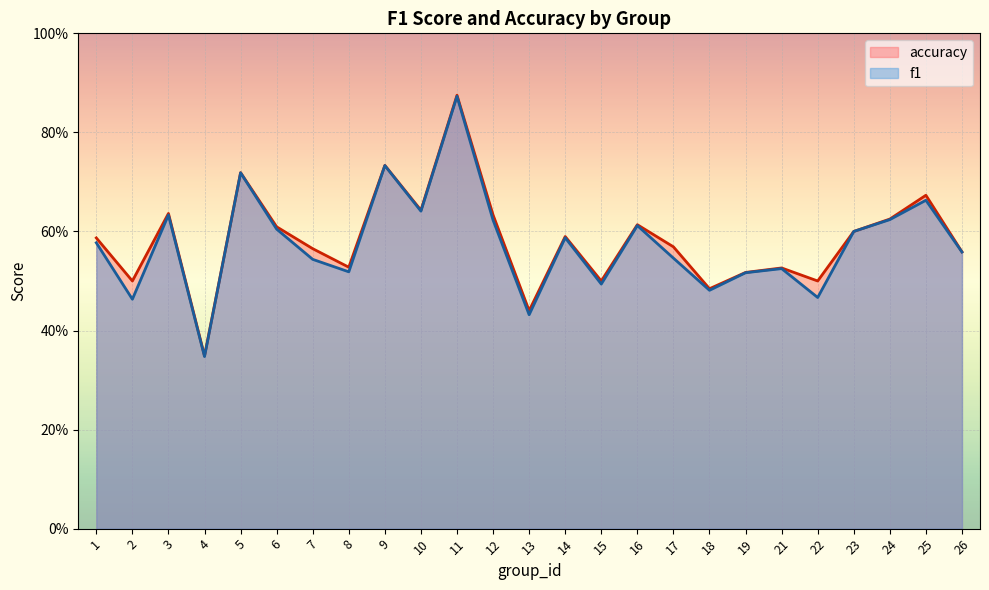

Count the accuracy values in the range 0 to 1.

25